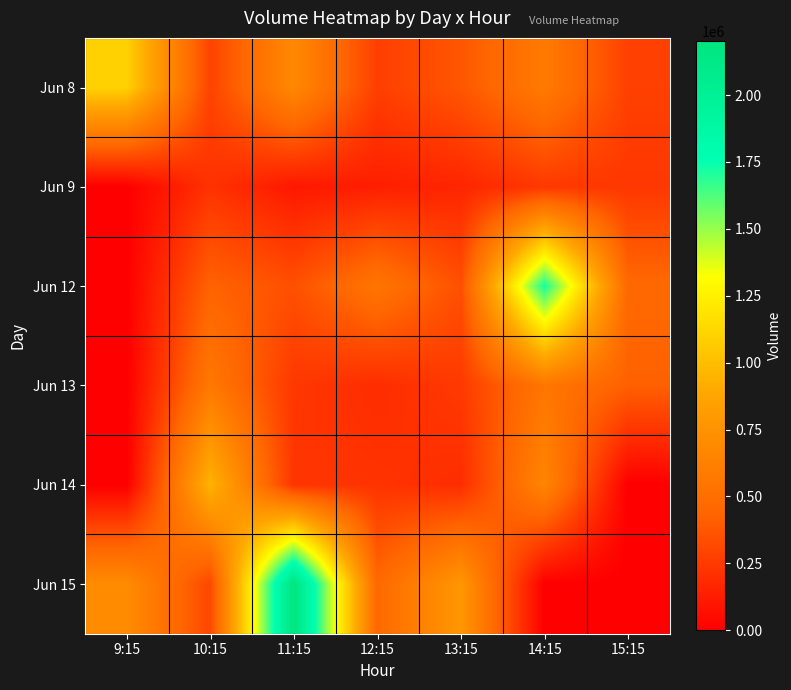

Reading left to right, list all the values displayed in this chart.

Jun 8: 9:15=1096235	10:15=292348	11:15=682484	12:15=275321	13:15=373686	14:15=582006	15:15=279990
Jun 9: 9:15=0	10:15=221399	11:15=106145	12:15=137768	13:15=164886	14:15=245503	15:15=243057
Jun 12: 9:15=0	10:15=429848	11:15=347072	12:15=546672	13:15=344816	14:15=1724859	15:15=461690
Jun 13: 9:15=0	10:15=568936	11:15=242820	12:15=196011	13:15=250788	14:15=553290	15:15=420258
Jun 14: 9:15=0	10:15=953552	11:15=231744	12:15=225529	13:15=198342	14:15=659409	15:15=0
Jun 15: 9:15=704408	10:15=307600	11:15=2200540	12:15=461511	13:15=782139	14:15=0	15:15=0